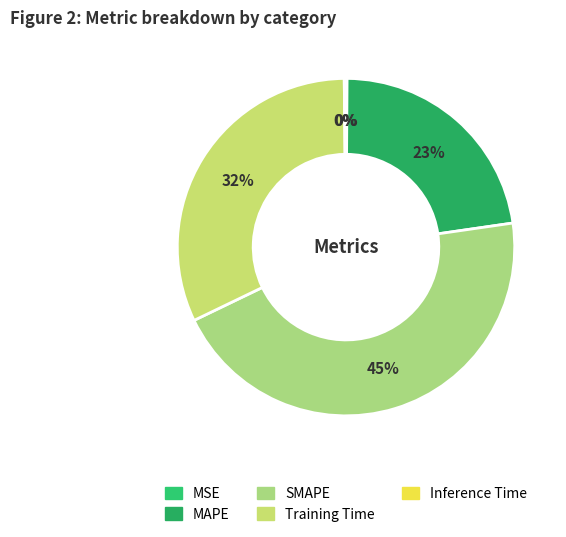

Rank the categories by value from lowest to highest.

MSE, Inference Time, MAPE, Training Time, SMAPE